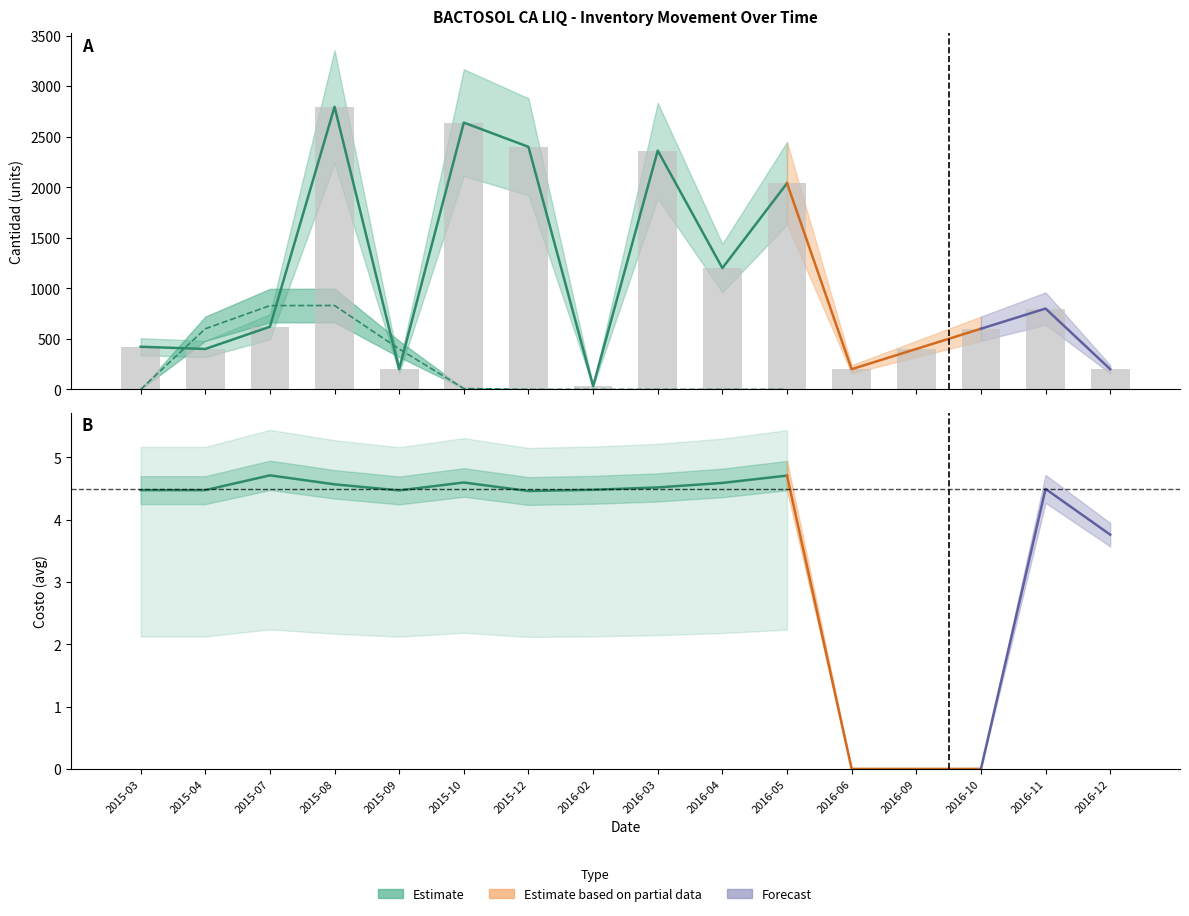

Rank the categories by Cantidad_in value from highest to lowest.

2015-08, 2015-10, 2015-12, 2016-03, 2016-05, 2016-04, 2016-11, 2015-07, 2016-10, 2015-03, 2015-04, 2016-09, 2015-09, 2016-06, 2016-12, 2016-02